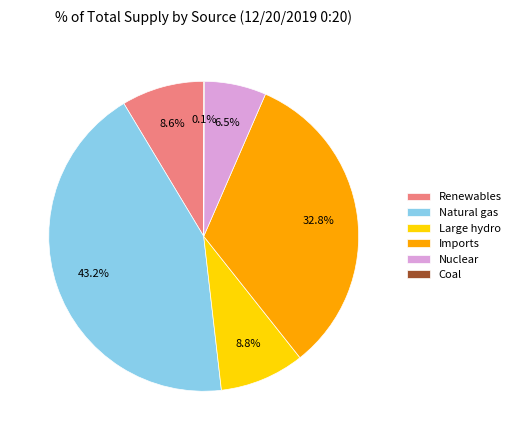

What percentage is the Large hydro slice, to the nearest percent?

9%